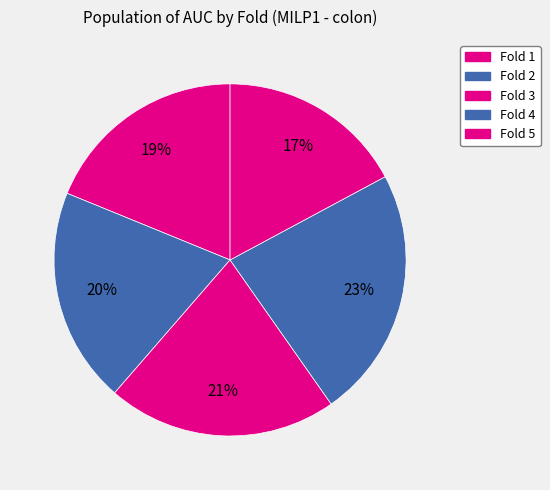

Is there any slice that represents more than half of the pie?

No